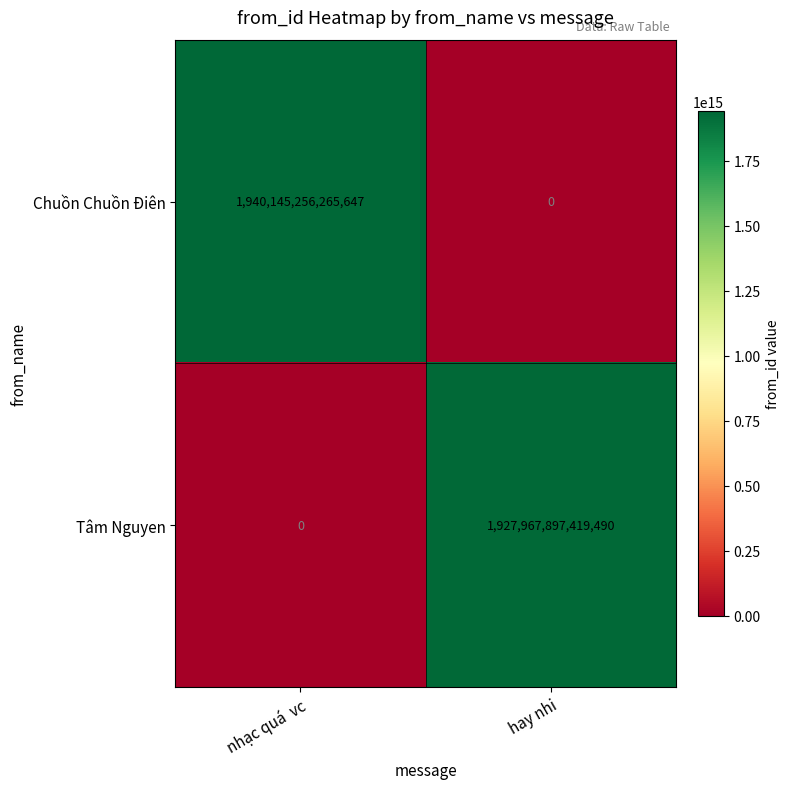

Is it true that Tâm Nguyen equals 1927967897419490 at hay nhi?

True